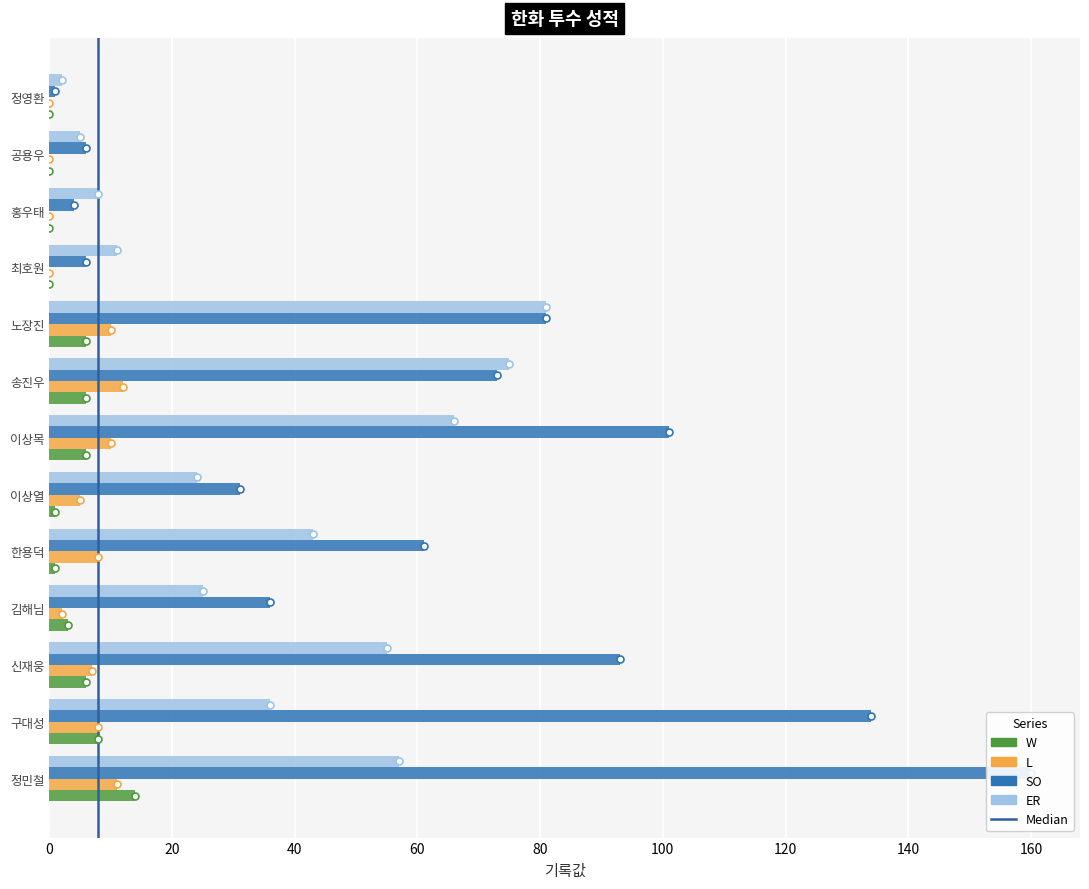

What is the label of the 3rd bar from the left?

신재웅